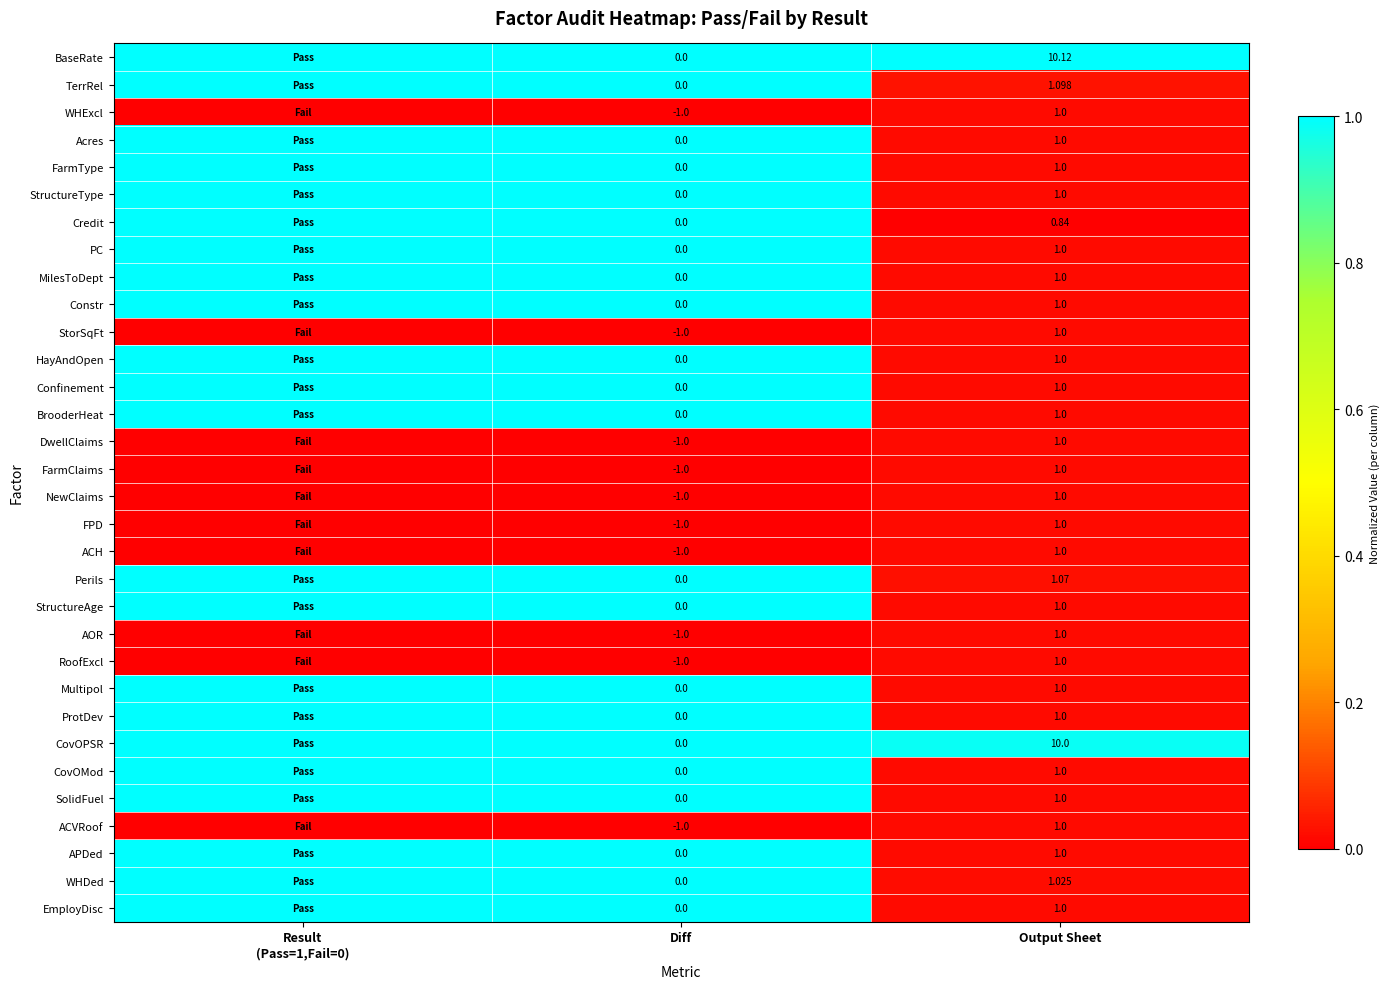

How many distinct data groups are displayed?

32